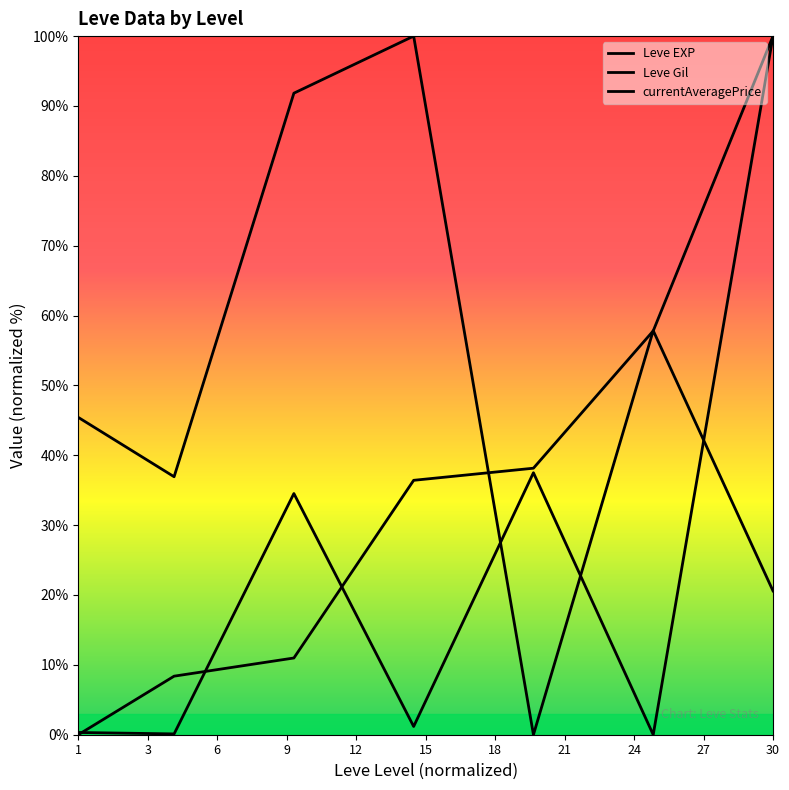

At which category does Leve Gil reach its first local valley?

3